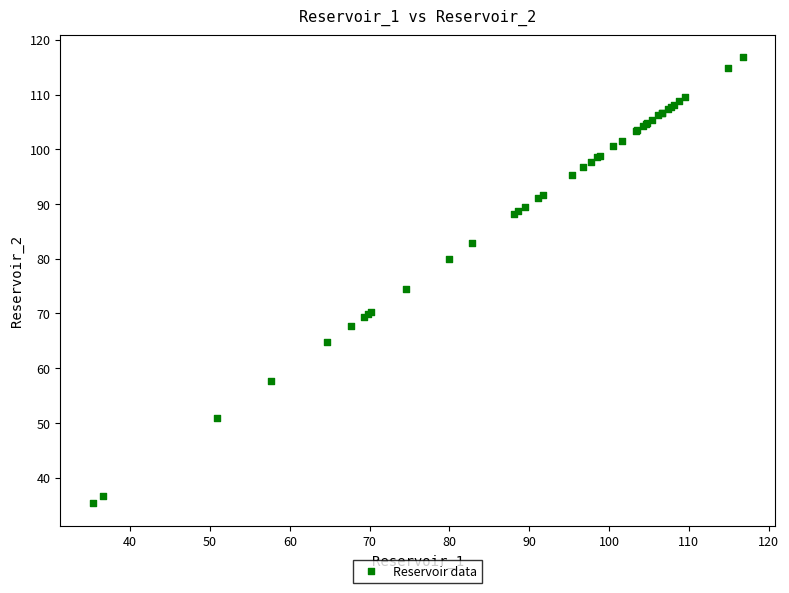

What Y value in the scatter plot is closest to 76?

74.5